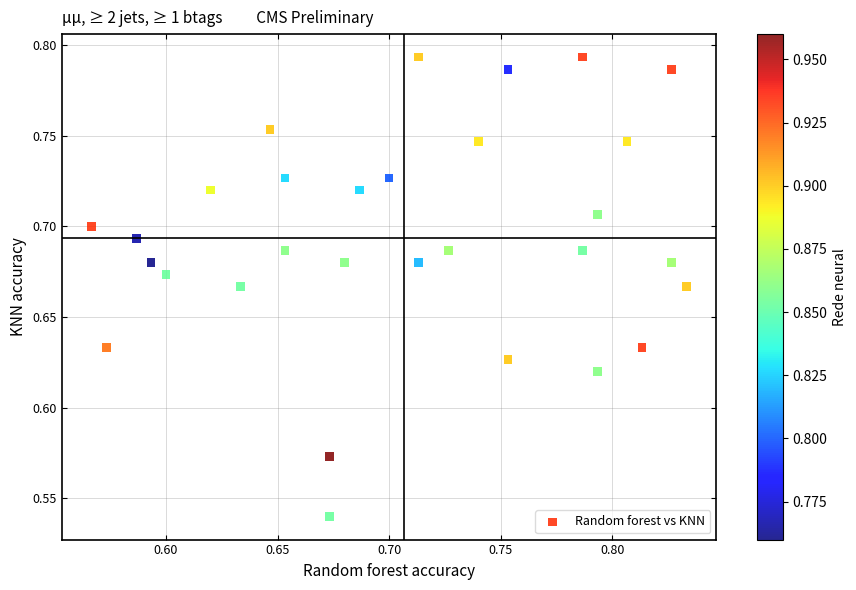

What is the range of Y values (max minus min)?

0.3